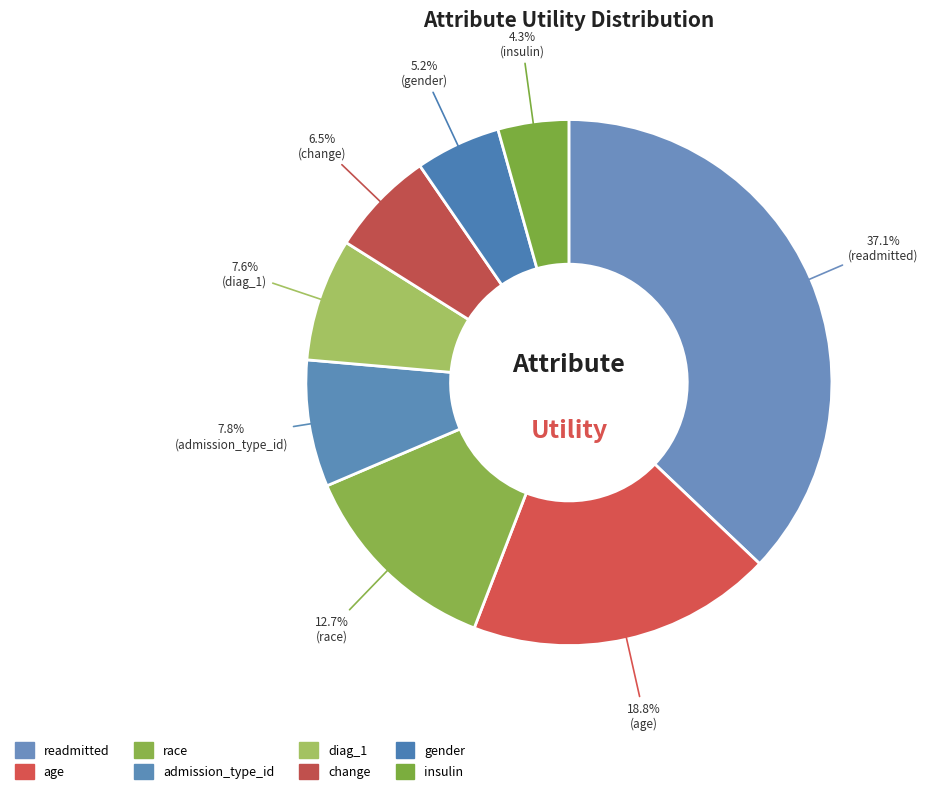

Count the number of slices in the pie.

8